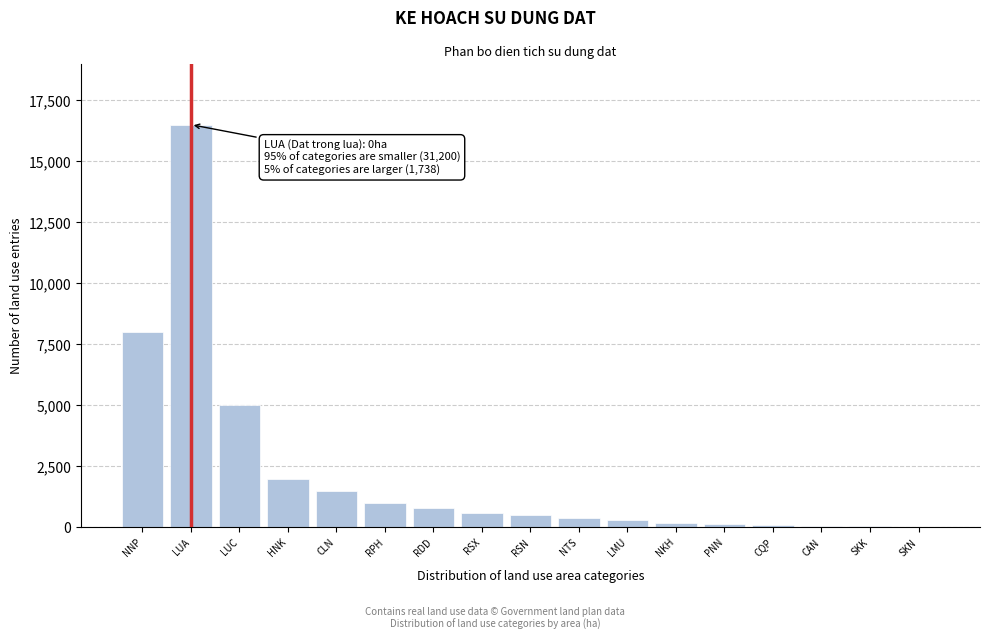

What is the sum of the values at RSN and CLN?

2000